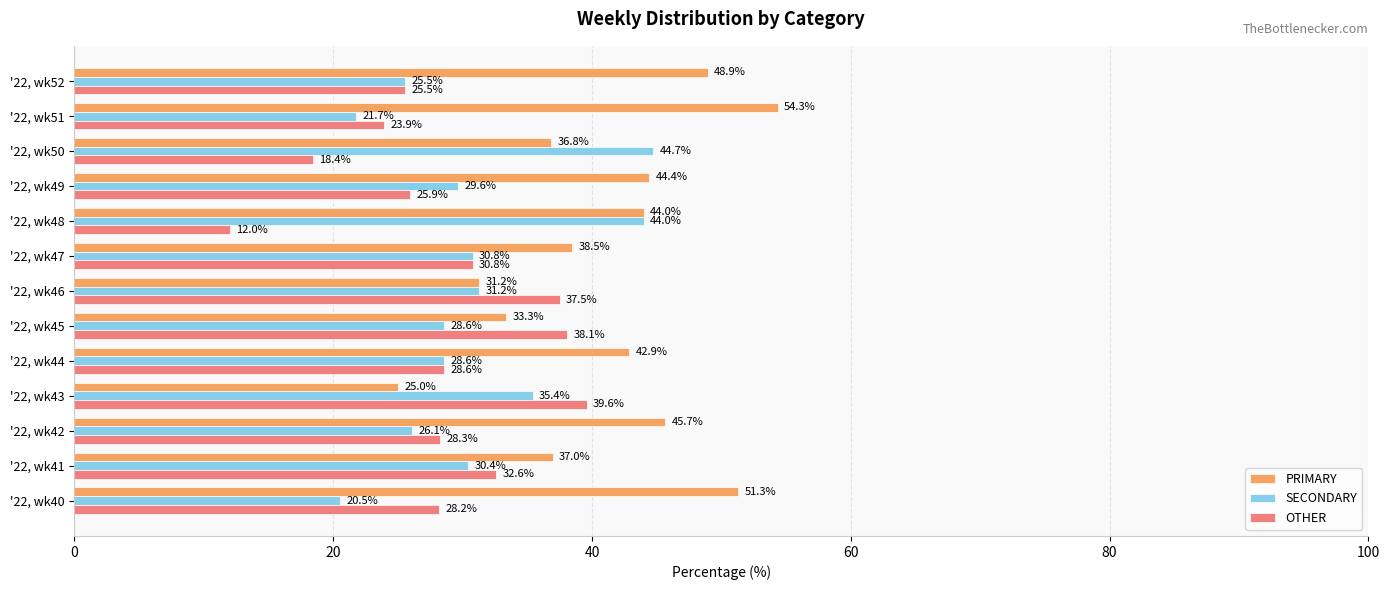

Which category has the lowest value in the OTHER series?

'22, wk48